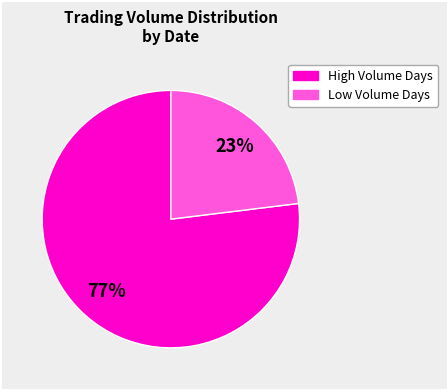

Does any single category account for the majority?

Yes